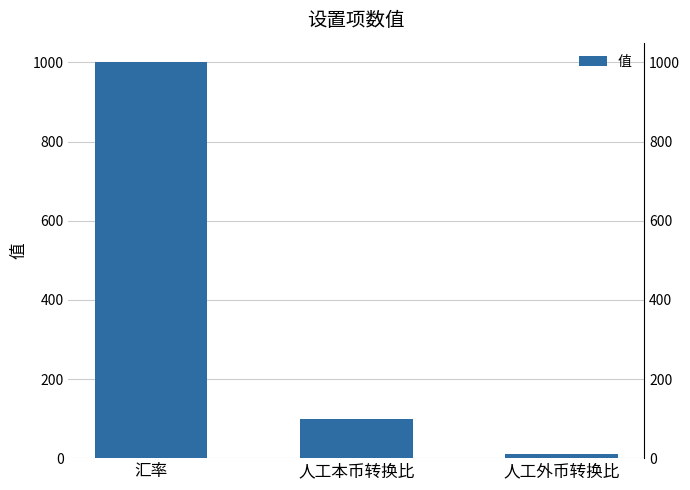

Are the bars horizontal?

No